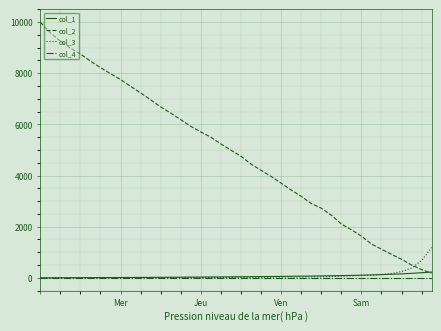

Which series ends up on top after the final intersection of col_1 and col_3?

col_3